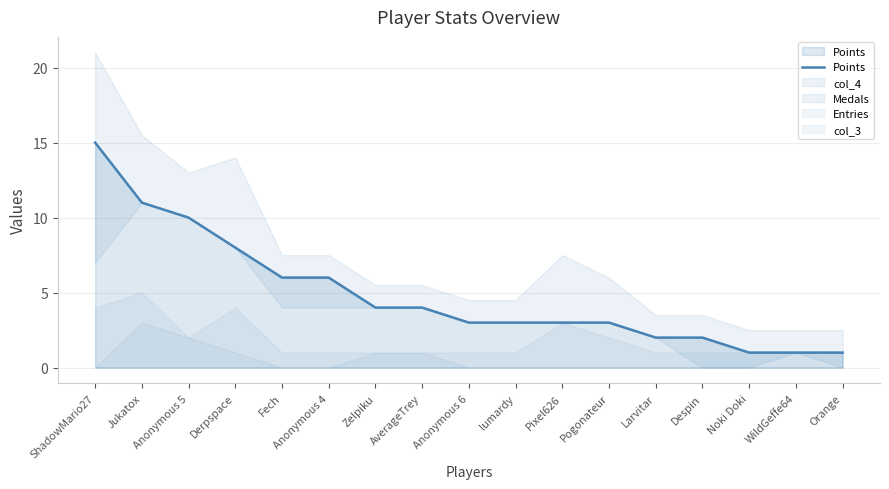

What is the sum of the values at Orange and Anonymous 6?

4